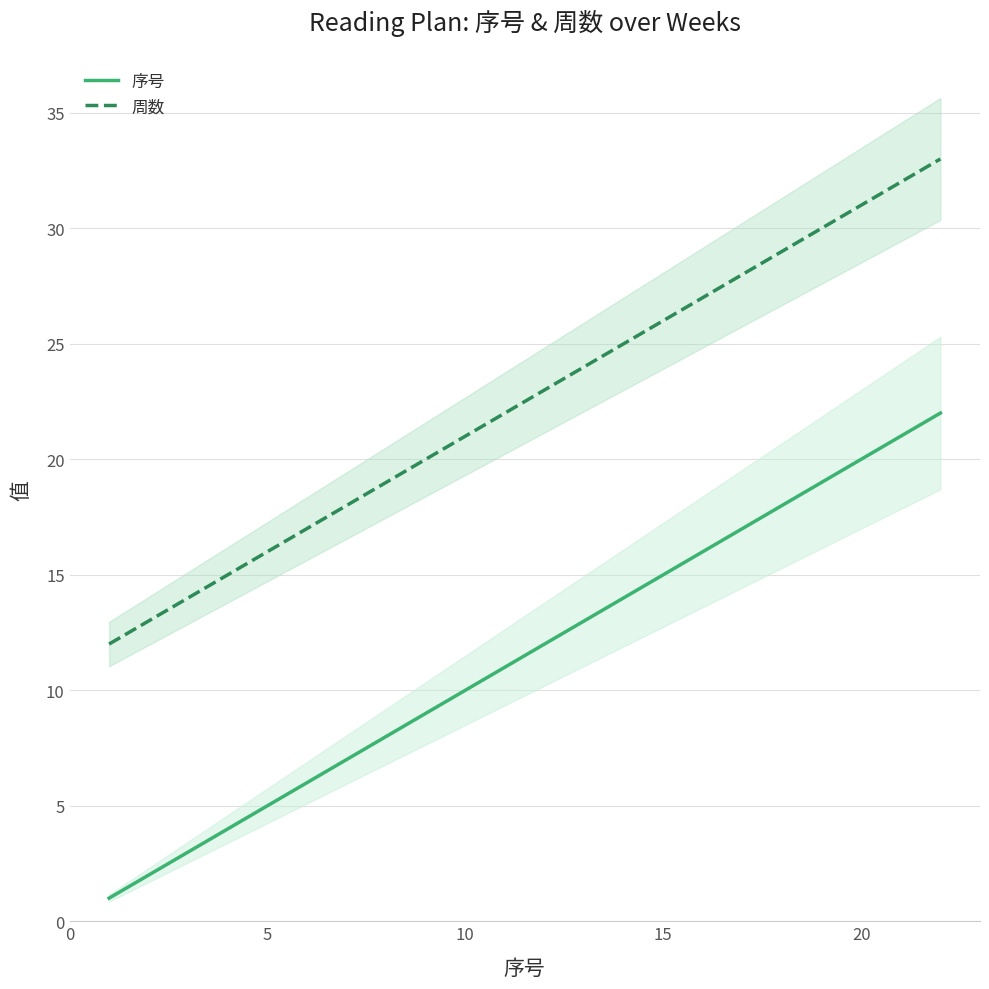

True or false: 周数 and 序号 intersect in this chart.

False